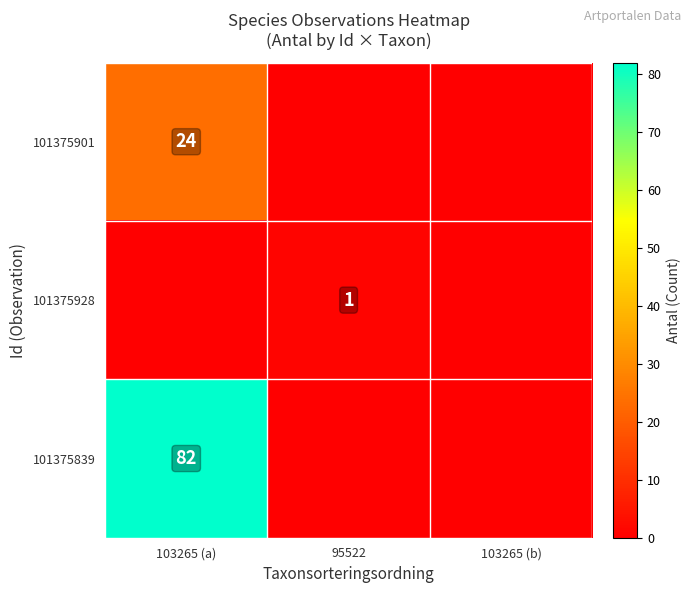

What is the total value across all series at 95522?

1